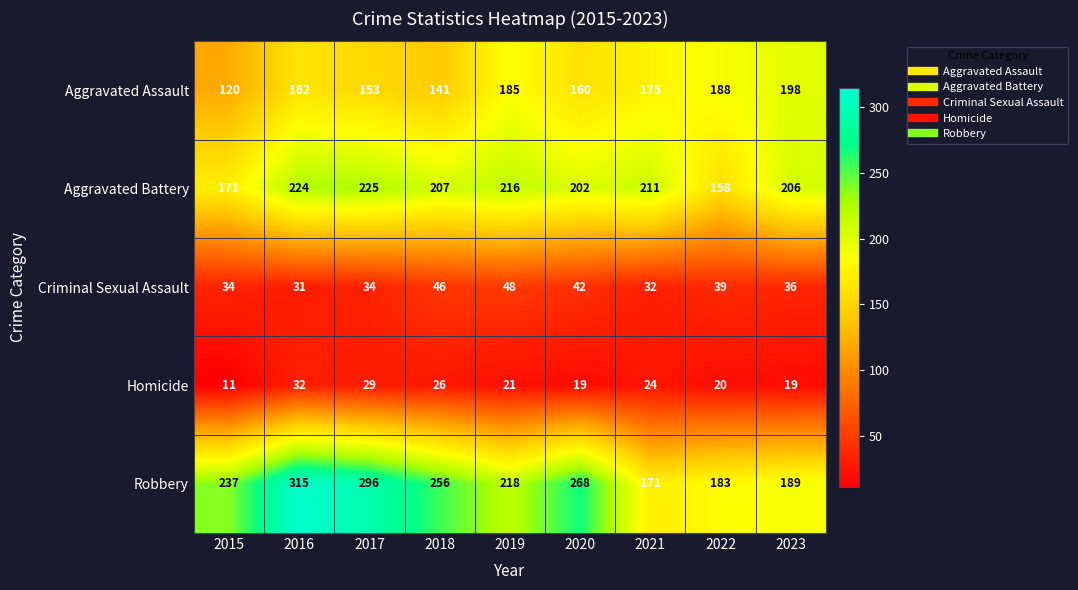

The value of Aggravated Assault at 2021 is 175. True or false?

True